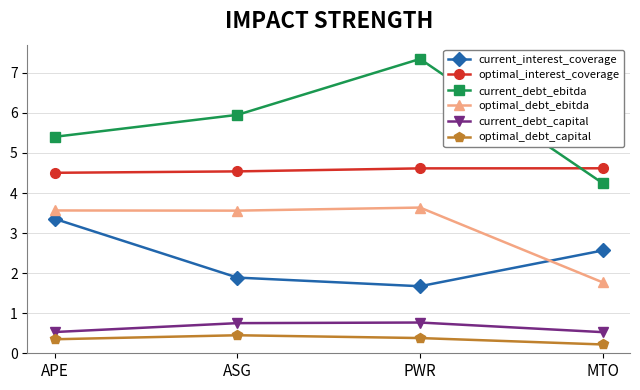

Which series has the largest total across all categories?

current_debt_ebitda